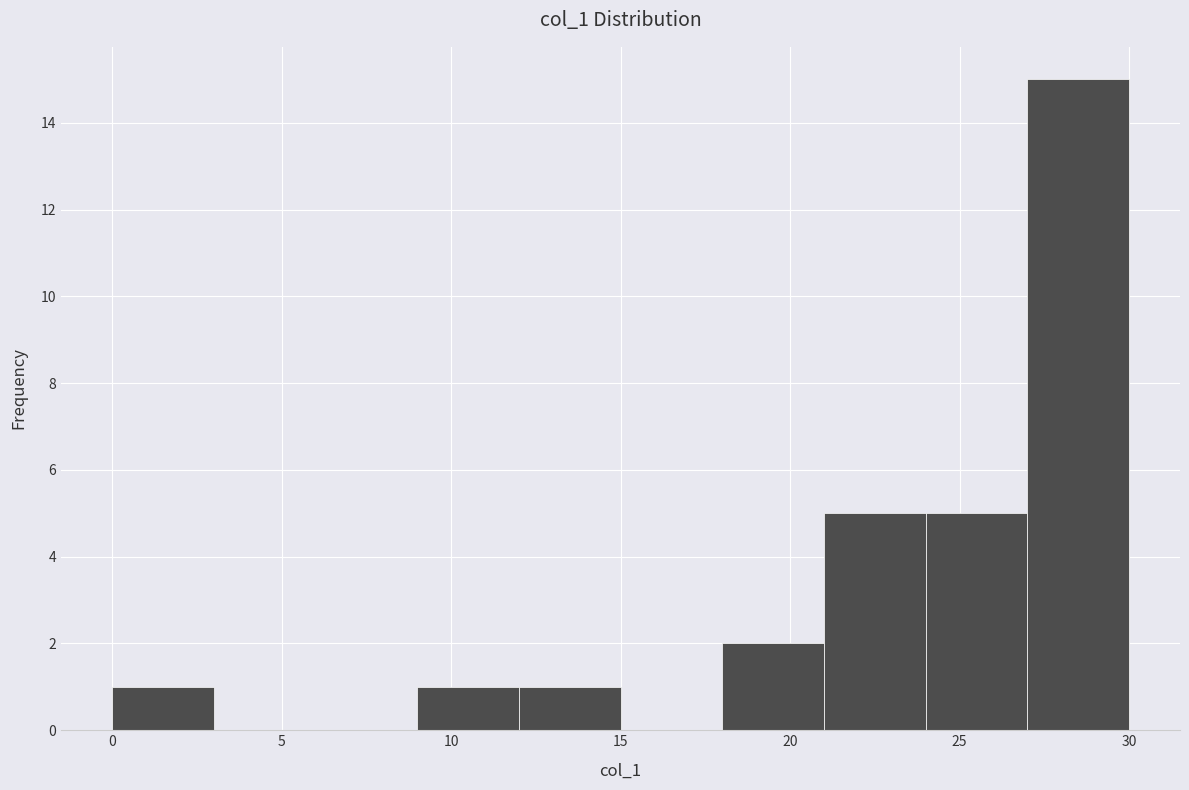

Reading left to right, list every bar in this chart as the range it spans on the x-axis followed by its height. The values are not printed on the chart, so give them approximately, as read against the axis.

0 to 3: 1
3 to 6: 0
6 to 9: 0
9 to 12: 1
12 to 15: 1
15 to 18: 0
18 to 21: 2
21 to 24: 5
24 to 27: 5
27 to 30: 15